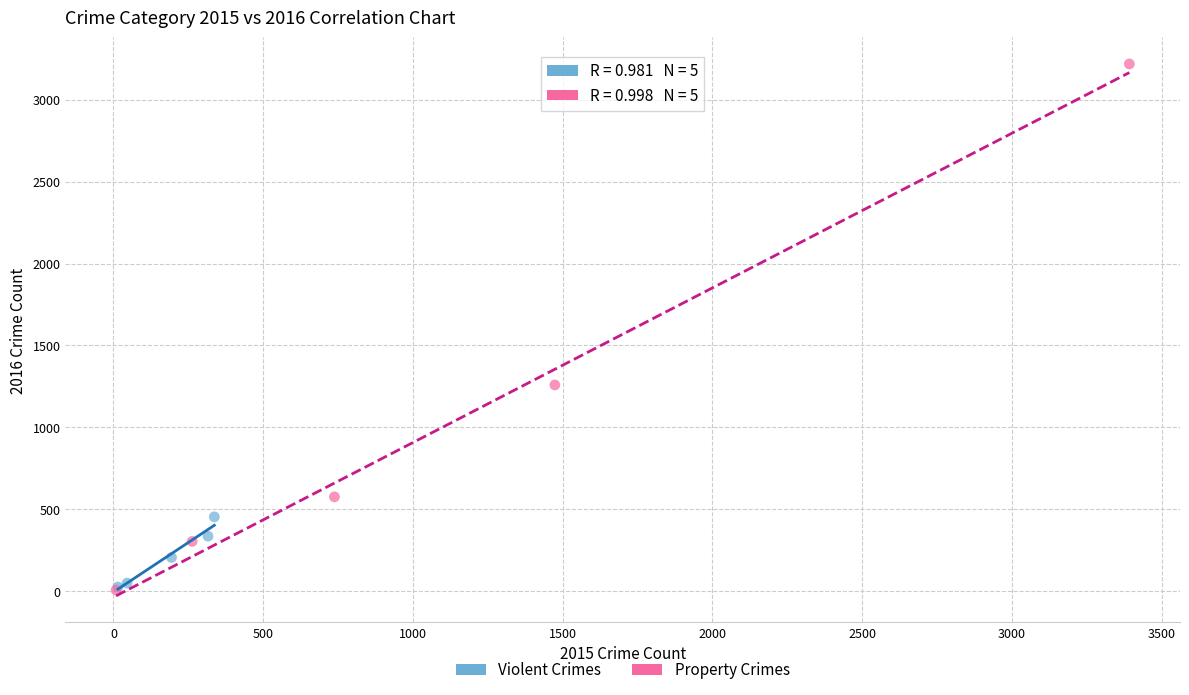

Which series has the largest Y range (max minus min)?

Property Crimes